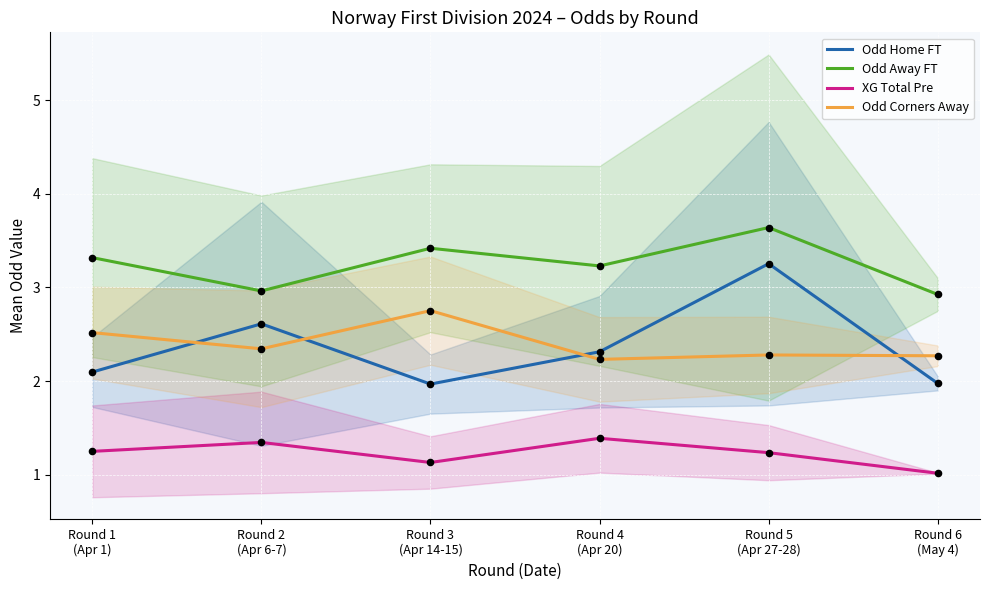

At which category is the sum across all series the highest?

Round 5
(Apr 27-28)